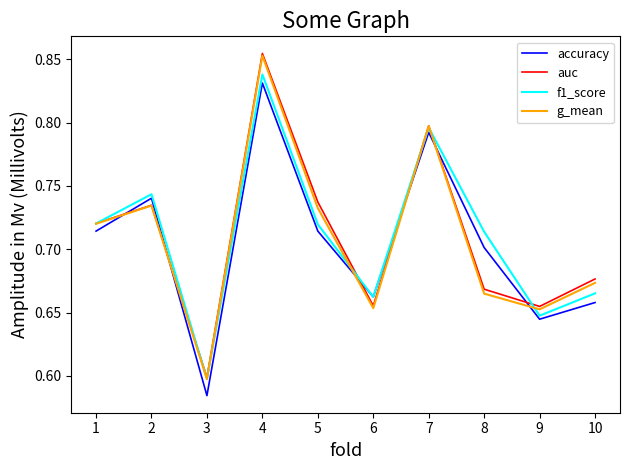

Where is f1_score nearest to the value 0?

3